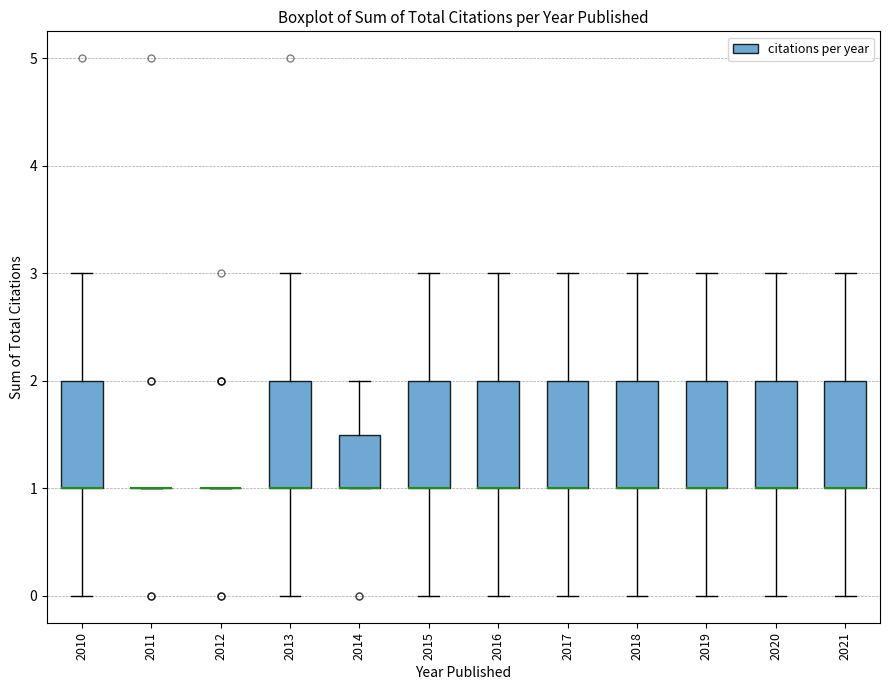

Reading left to right, transcribe this box plot: for each box, give where its median line is, the range the box spans, and where its two whiskers end, as read against the y-axis. The values are not printed on the chart, so give them approximately, as read against the axis.

2010: median 1.0 (drawn on the box's lower edge), box 1.0 to 2.0, whiskers 0.0 to 3.0
2011: box collapsed to a line at 1.0, whiskers 1.0 to 1.0
2012: box collapsed to a line at 1.0, whiskers 1.0 to 1.0
2013: median 1.0 (drawn on the box's lower edge), box 1.0 to 2.0, whiskers 0.0 to 3.0
2014: median 1.0 (drawn on the box's lower edge), box 1.0 to 1.5, whiskers 1.0 to 2.0
2015: median 1.0 (drawn on the box's lower edge), box 1.0 to 2.0, whiskers 0.0 to 3.0
2016: median 1.0 (drawn on the box's lower edge), box 1.0 to 2.0, whiskers 0.0 to 3.0
2017: median 1.0 (drawn on the box's lower edge), box 1.0 to 2.0, whiskers 0.0 to 3.0
2018: median 1.0 (drawn on the box's lower edge), box 1.0 to 2.0, whiskers 0.0 to 3.0
2019: median 1.0 (drawn on the box's lower edge), box 1.0 to 2.0, whiskers 0.0 to 3.0
2020: median 1.0 (drawn on the box's lower edge), box 1.0 to 2.0, whiskers 0.0 to 3.0
2021: median 1.0 (drawn on the box's lower edge), box 1.0 to 2.0, whiskers 0.0 to 3.0